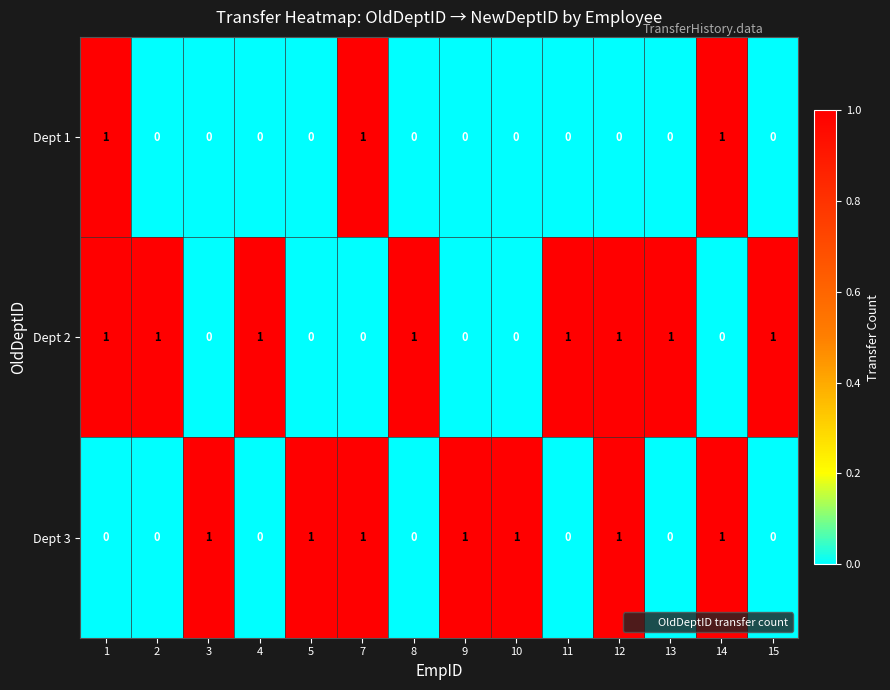

What is the sum of all Dept 3 values?

7